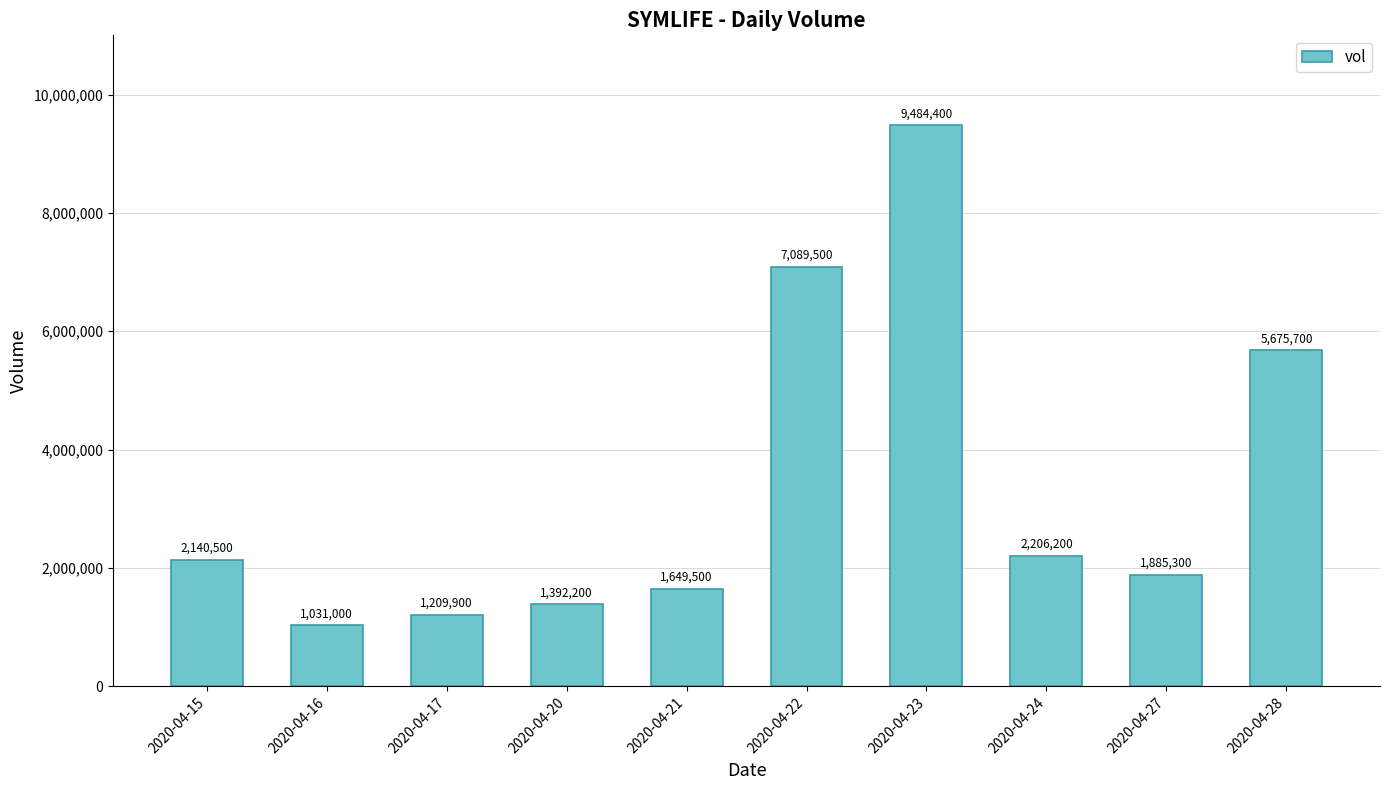

What is the difference between the maximum and second lowest values?

8274500